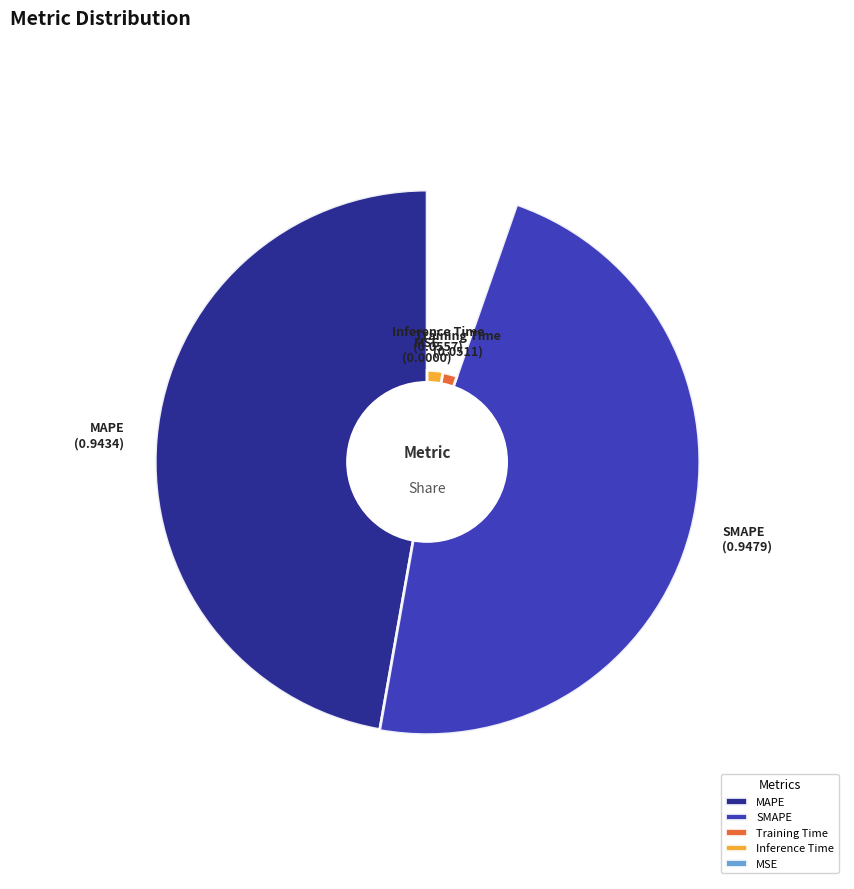

Which category has the smallest portion of the pie?

MSE